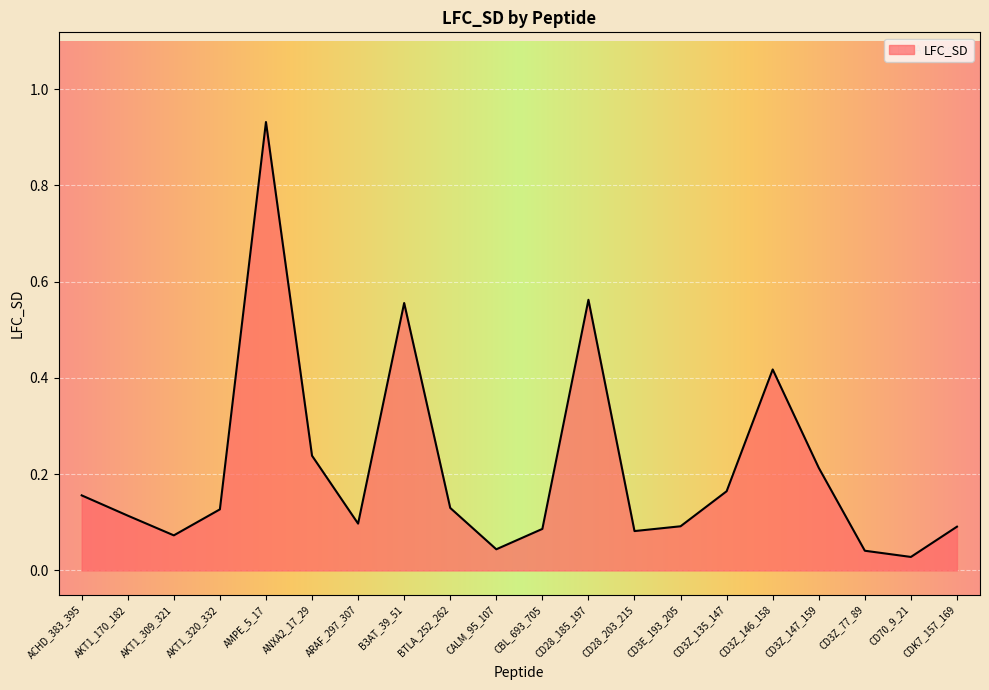

Between CD3E_193_205 and CD3Z_146_158, which is larger?

CD3Z_146_158